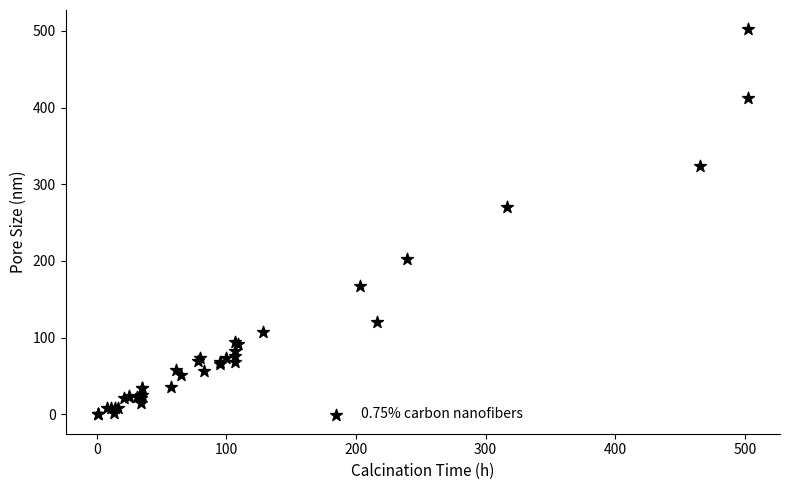

What Y value in the scatter plot is closest to 251?

270.5